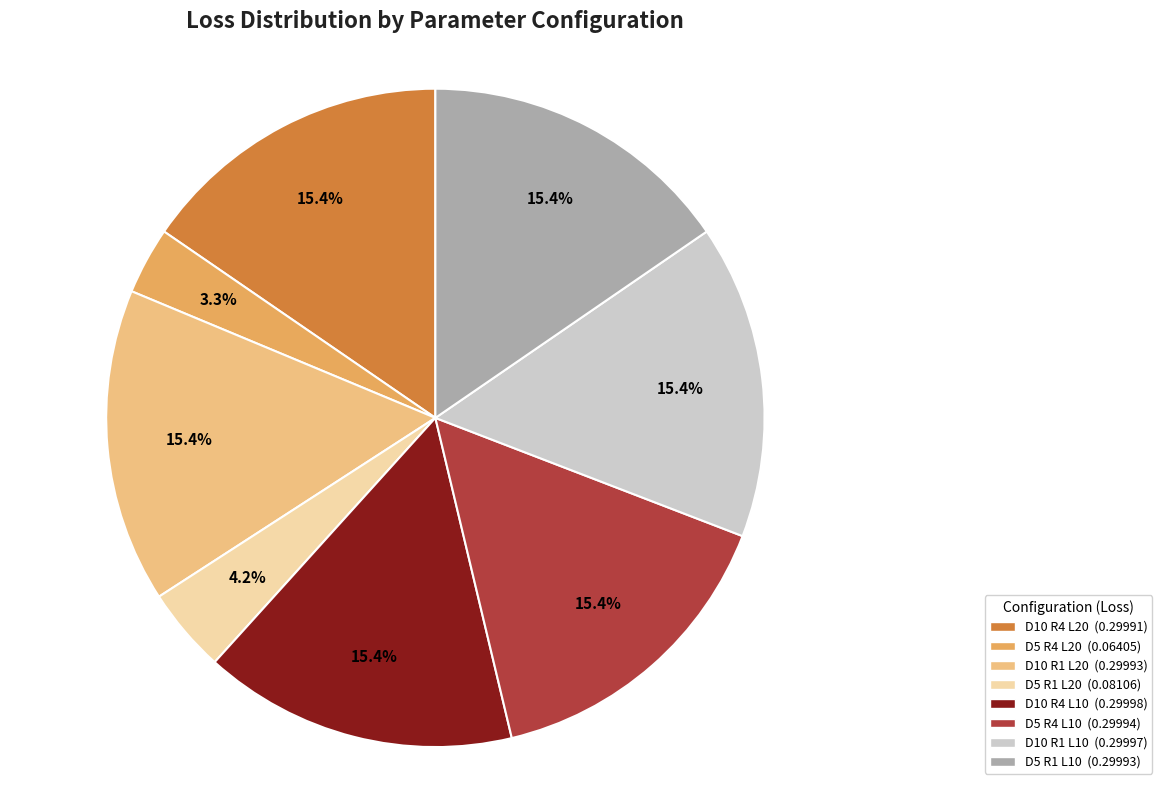

Is there a majority slice in this chart?

No